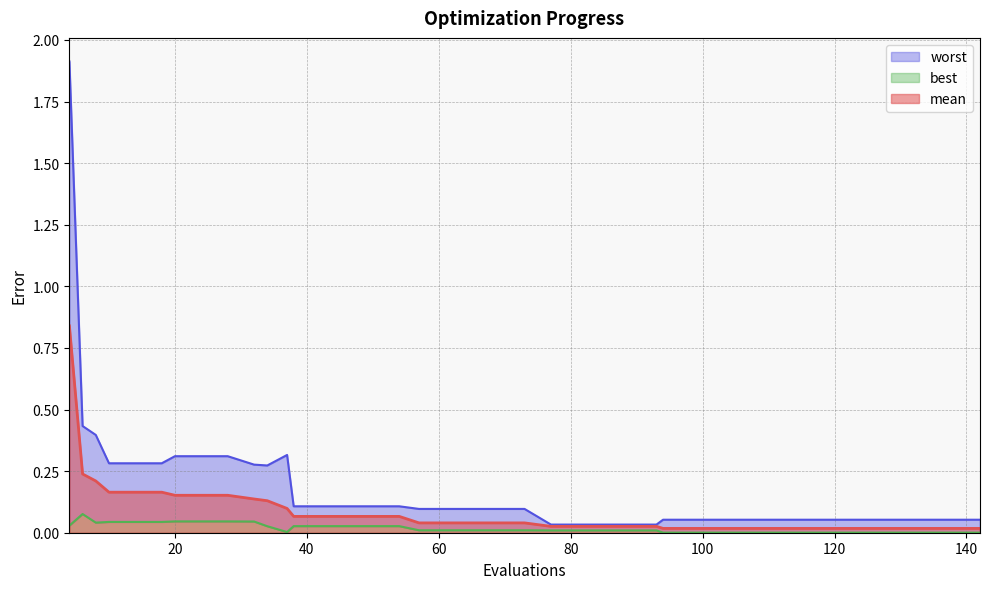

How many lines are shown in the chart?

3